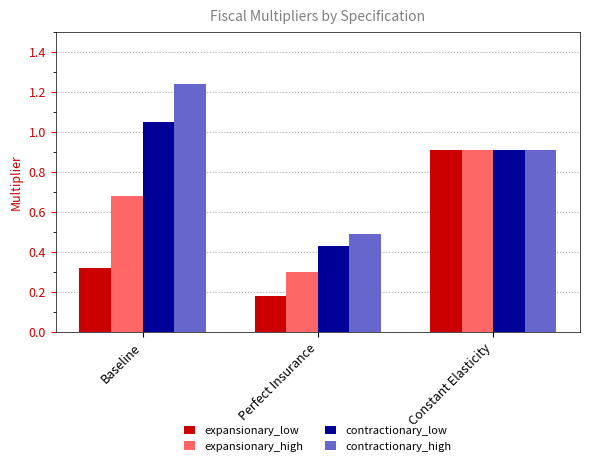

What value does the expansionary_low series have at Constant Elasticity?

0.9